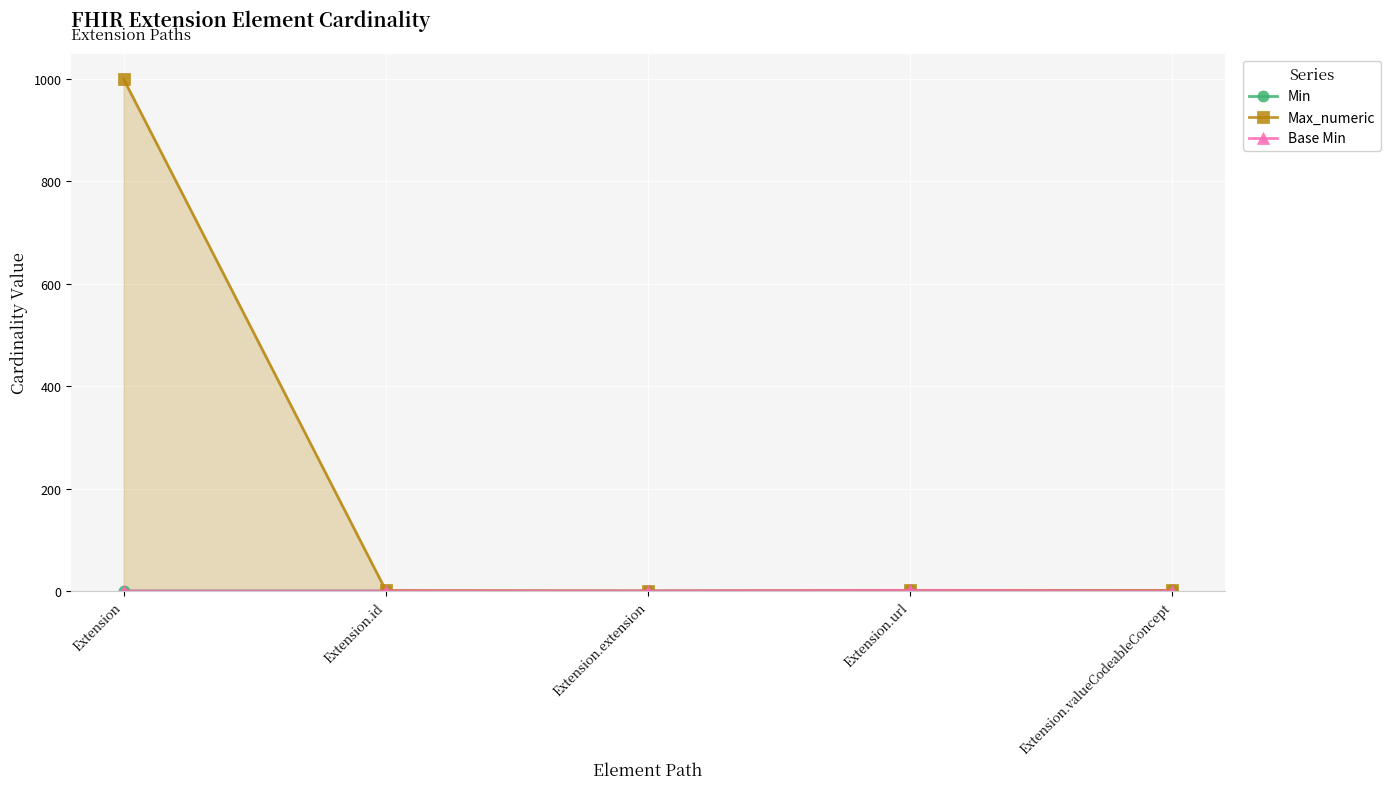

Where is Min nearest to the value 0?

Extension